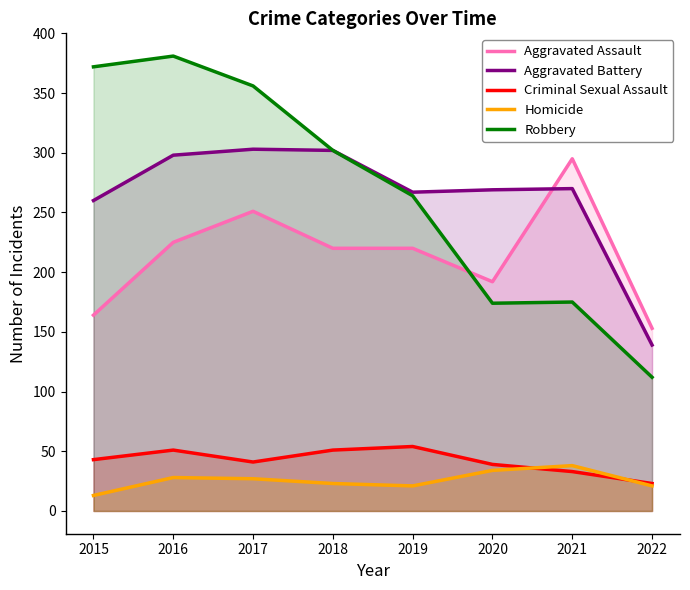

What is the minimum value for Aggravated Assault?

153